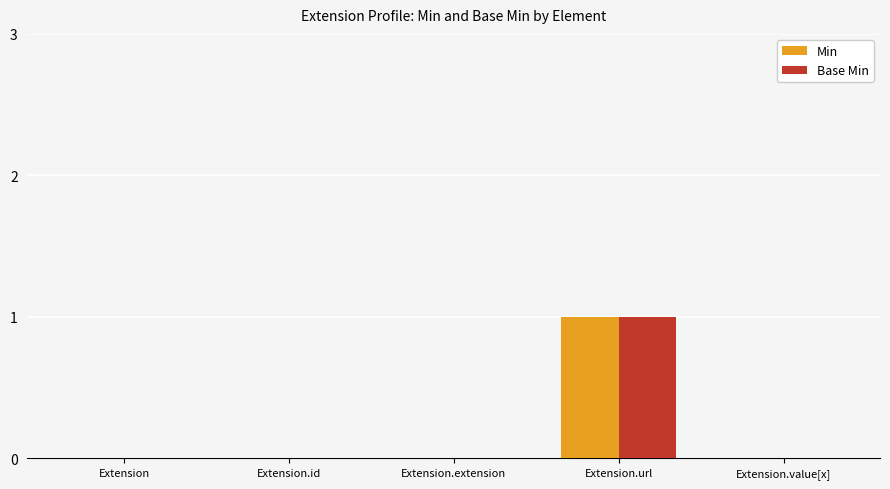

How many data points does each series have?

5